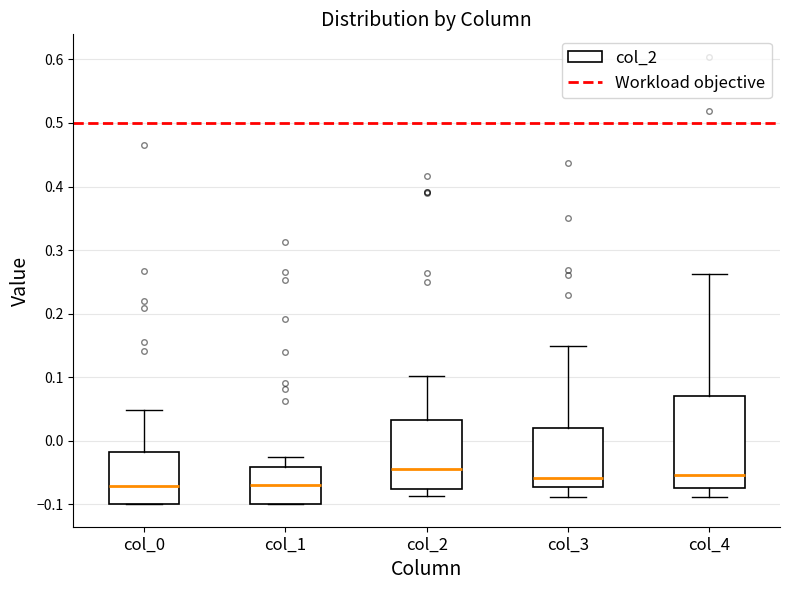

Reading left to right, read every box against the y-axis: the position of its median line, the range the box covers, and the ends of its whiskers. The values are not printed on the chart, so give them approximately, as read against the axis.

col_0: median -0.07, box -0.10 to -0.02, whiskers -0.10 to 0.05
col_1: median -0.07, box -0.10 to -0.04, whiskers -0.10 to -0.03
col_2: median -0.05, box -0.08 to 0.03, whiskers -0.09 to 0.10
col_3: median -0.06, box -0.07 to 0.02, whiskers -0.09 to 0.15
col_4: median -0.05, box -0.07 to 0.07, whiskers -0.09 to 0.26